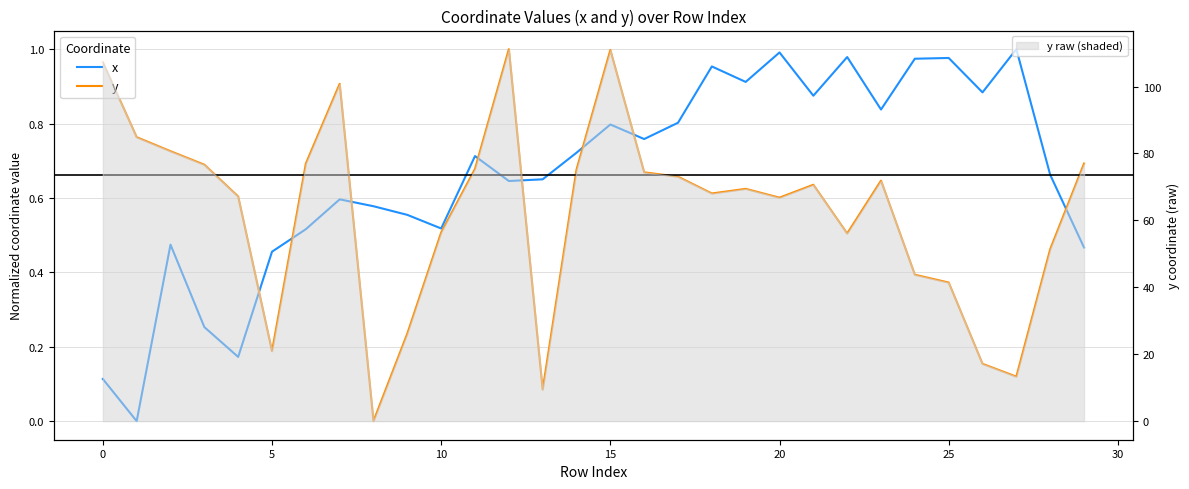

At which category does x reach its first local valley?

1